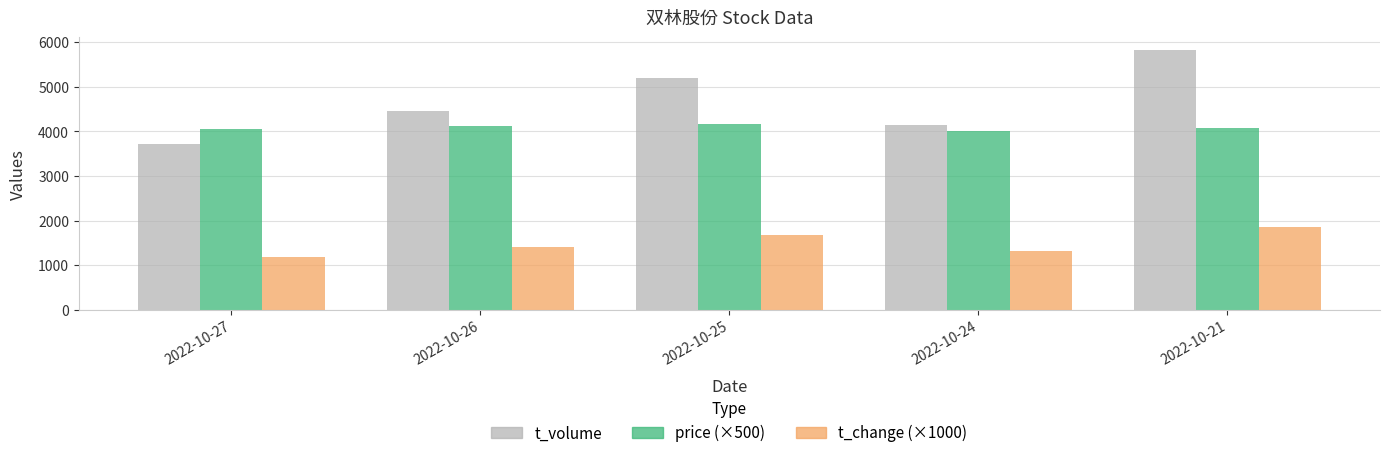

What is the spread (max minus min) of values at 2022-10-26?

3045.0